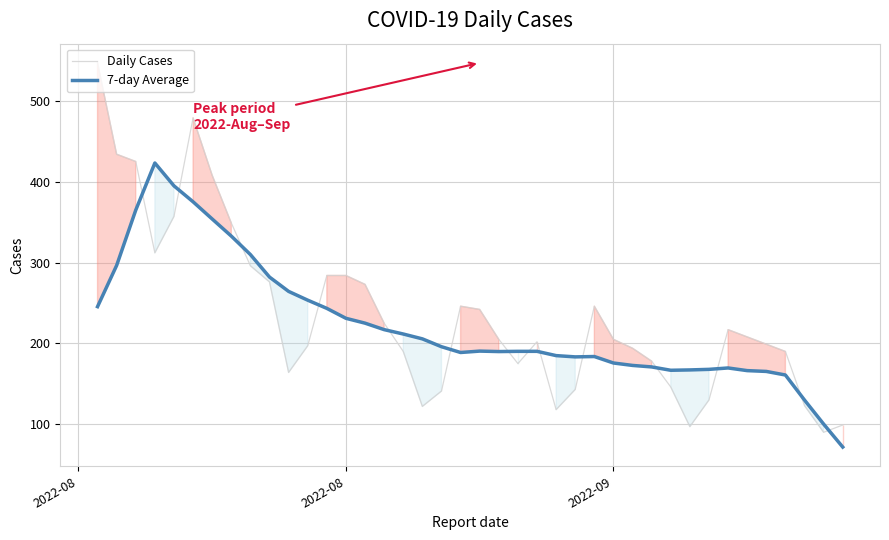

Does the chart have visible grid lines?

Yes